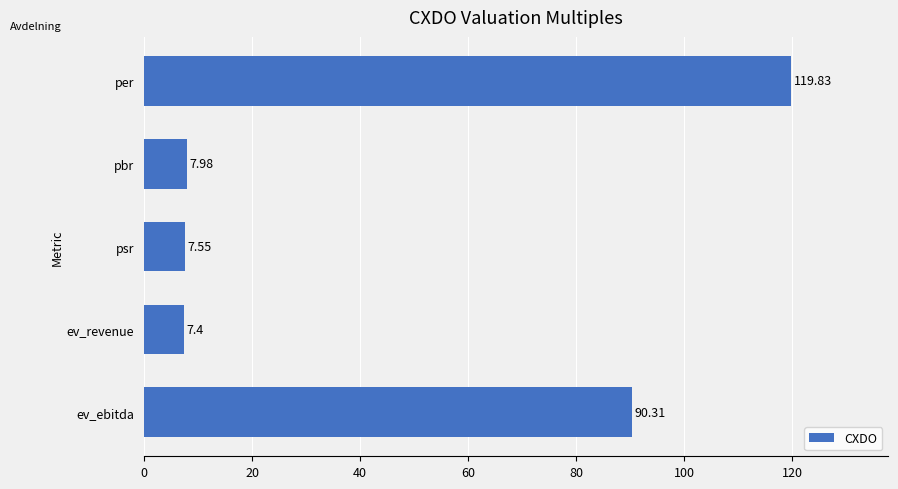

What is the average value?

46.6